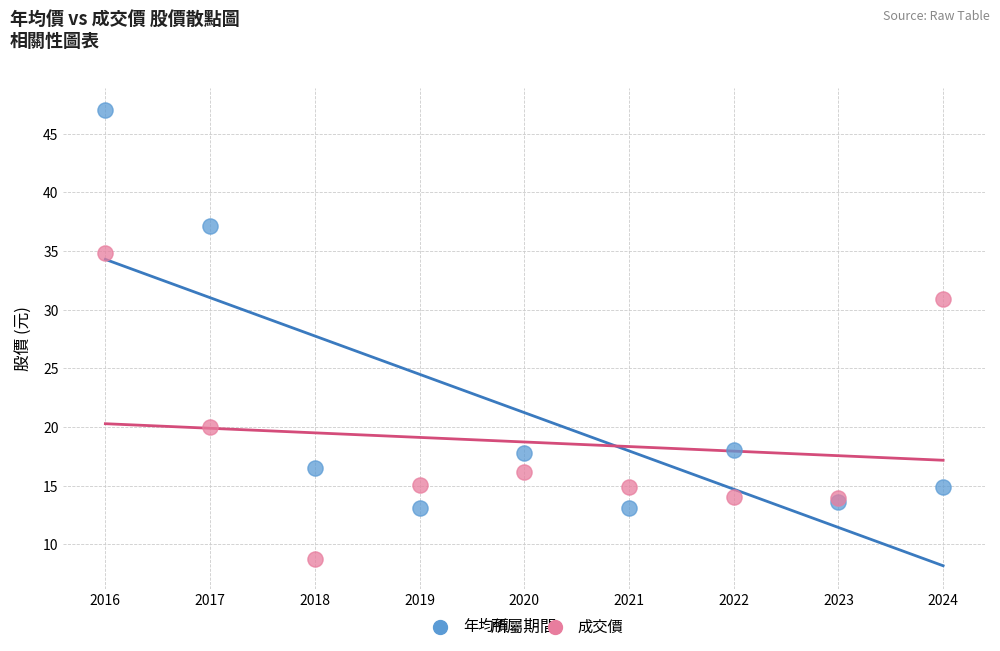

Which series contains the lowest Y value?

成交價